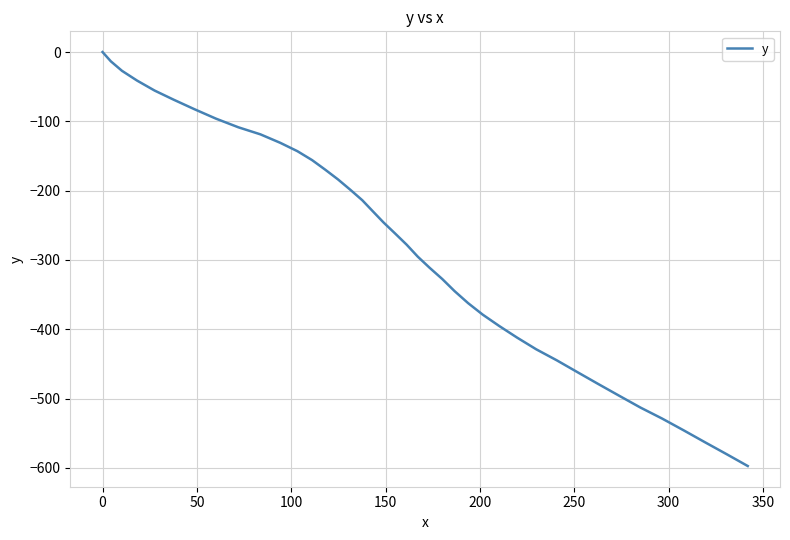

What is the minimum value shown in the chart?

-597.4